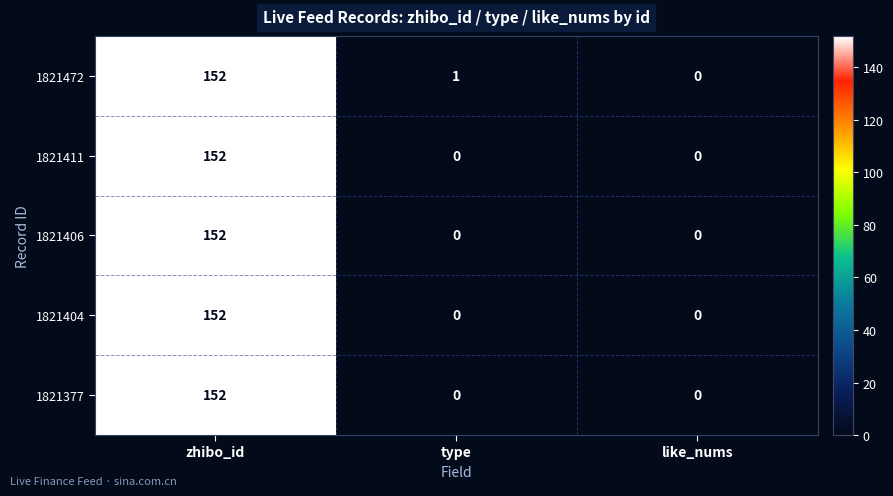

At which label does 1821406 reach its peak?

zhibo_id